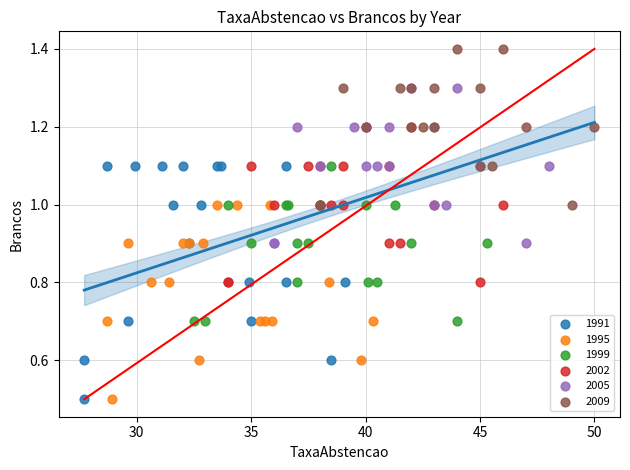

Which series has the largest Y range (max minus min)?

1991